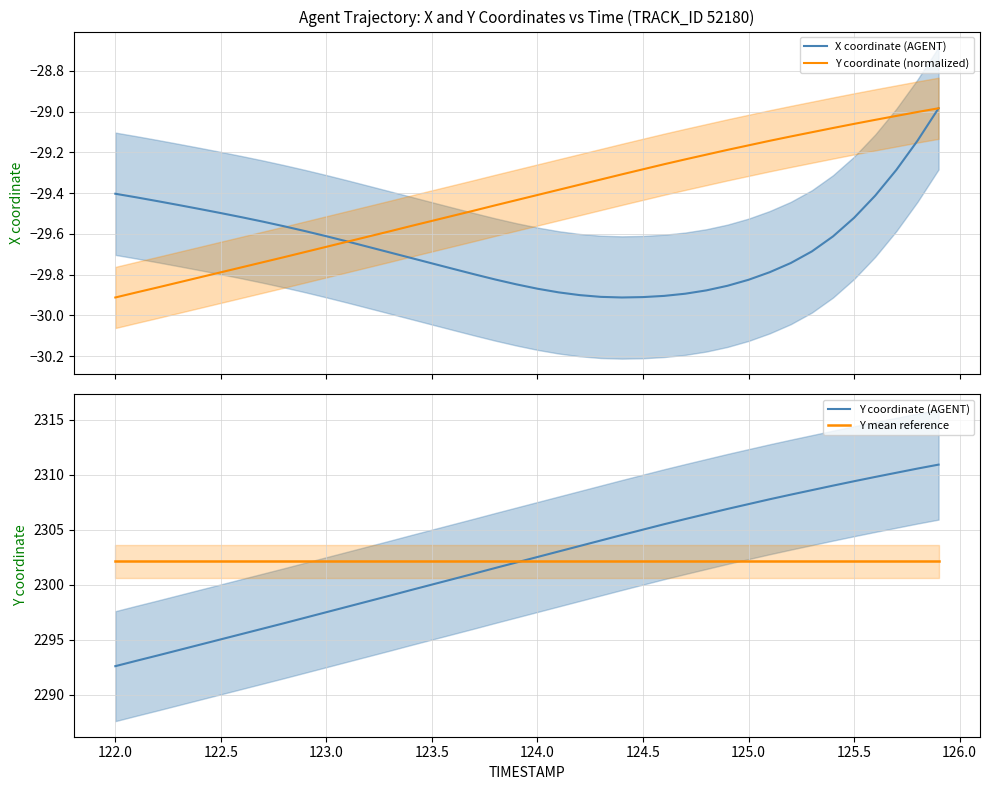

What is the minimum value for Y coordinate (AGENT)?

2292.6